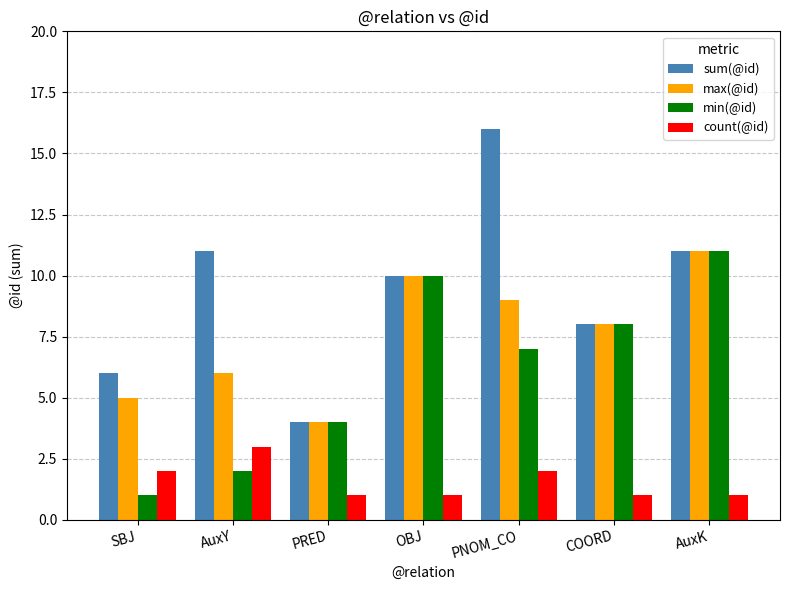

What are all the series names shown in the legend?

sum(@id), max(@id), min(@id), count(@id)